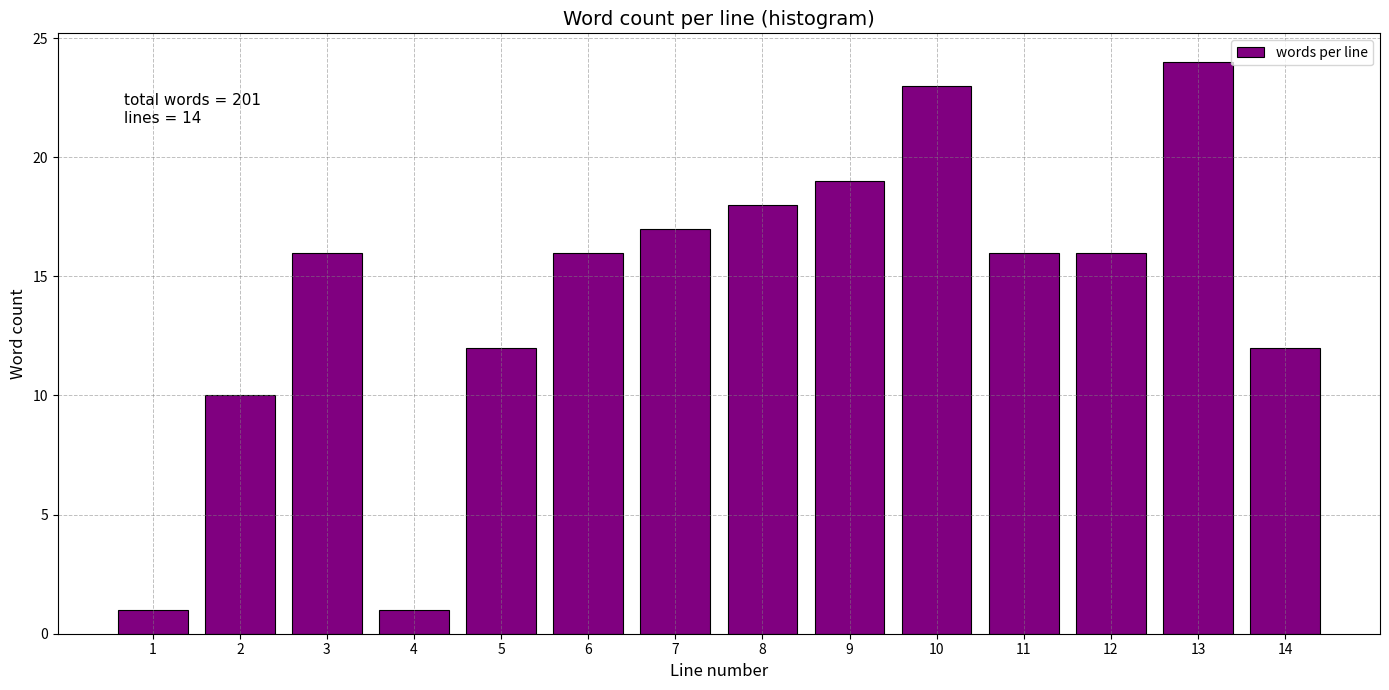

Reading left to right, extract all data points from this chart.

1	10	16	1	12	16	17	18	19	23	16	16	24	12